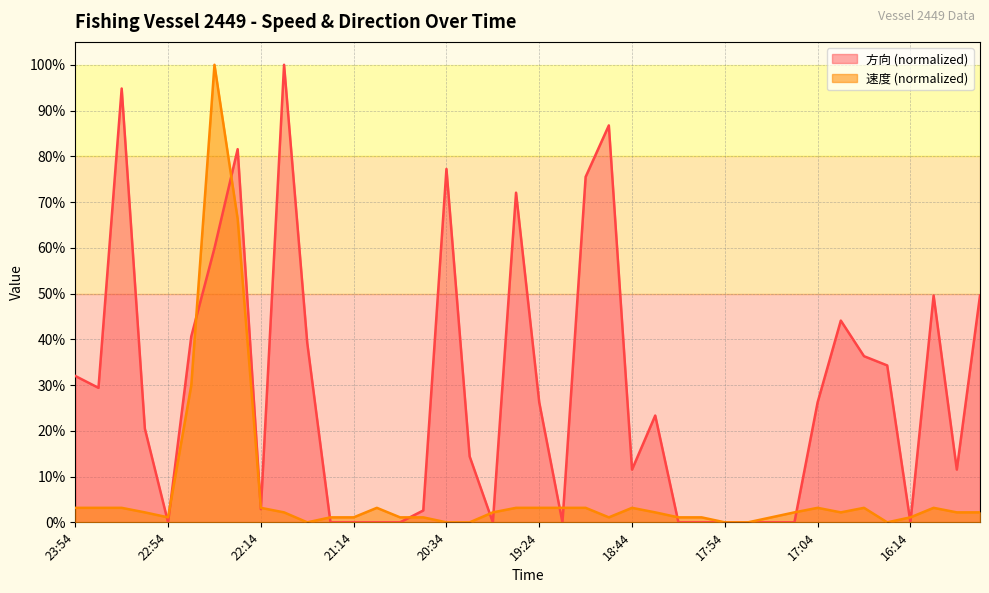

How many values in 方向 are above zero?

26